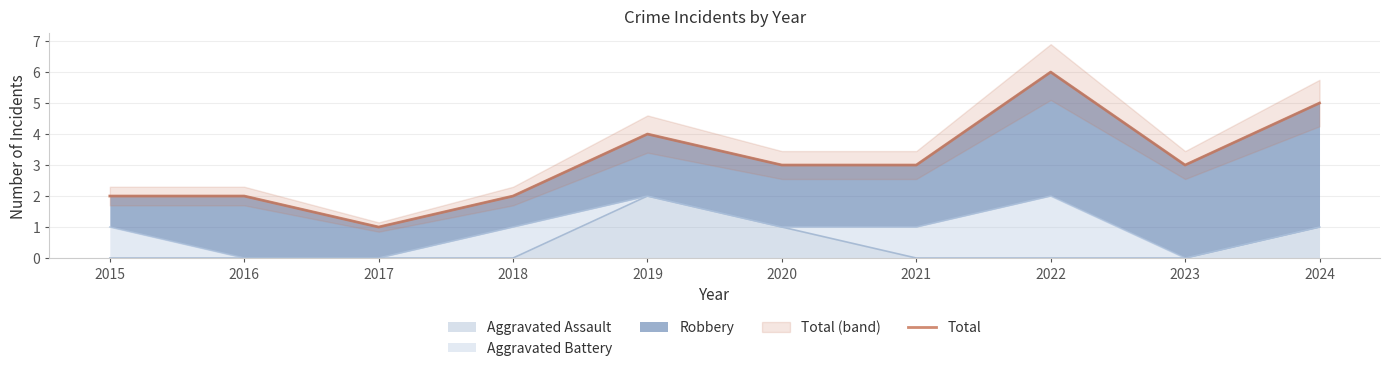

What is the difference between the values at 2021 and 2015?

1